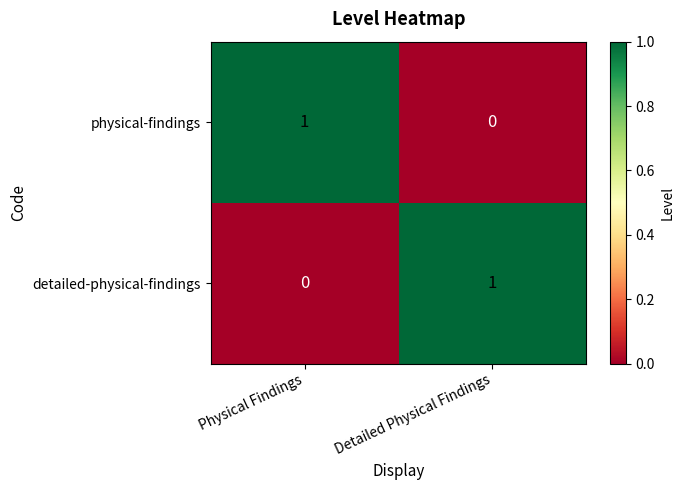

Is the value of detailed-physical-findings at Detailed Physical Findings greater than the value of physical-findings at Detailed Physical Findings?

Yes